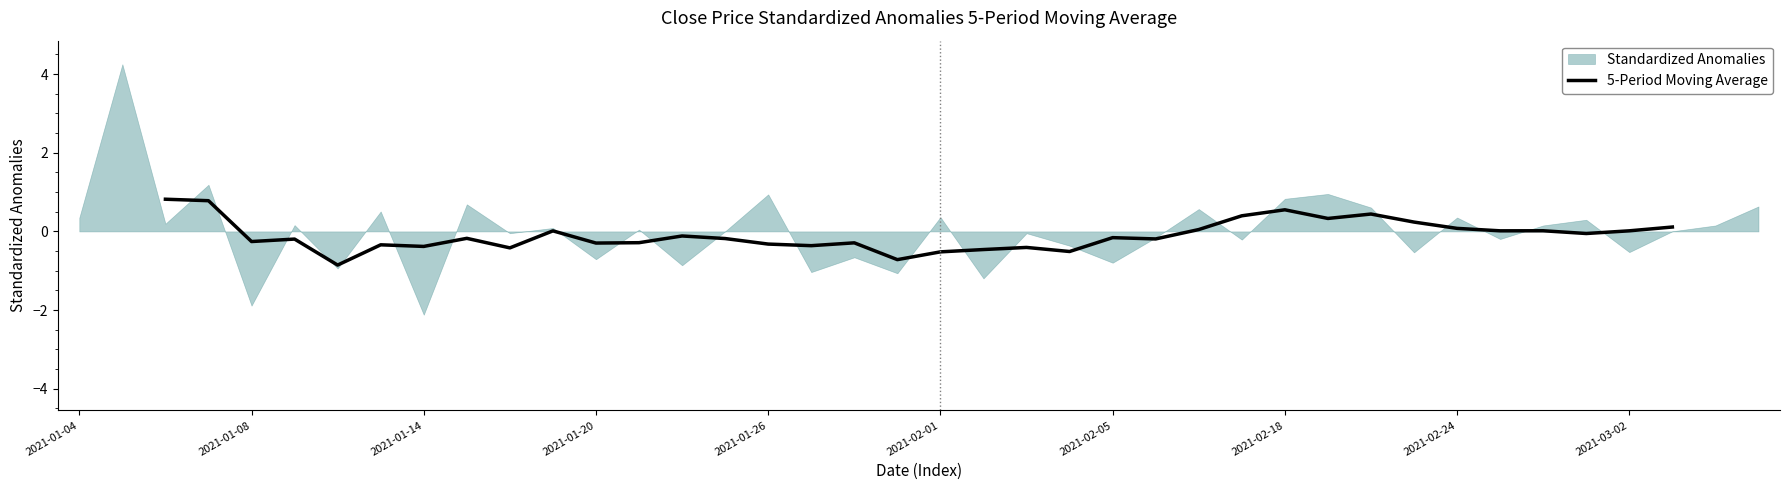

How many positive values are there?

14